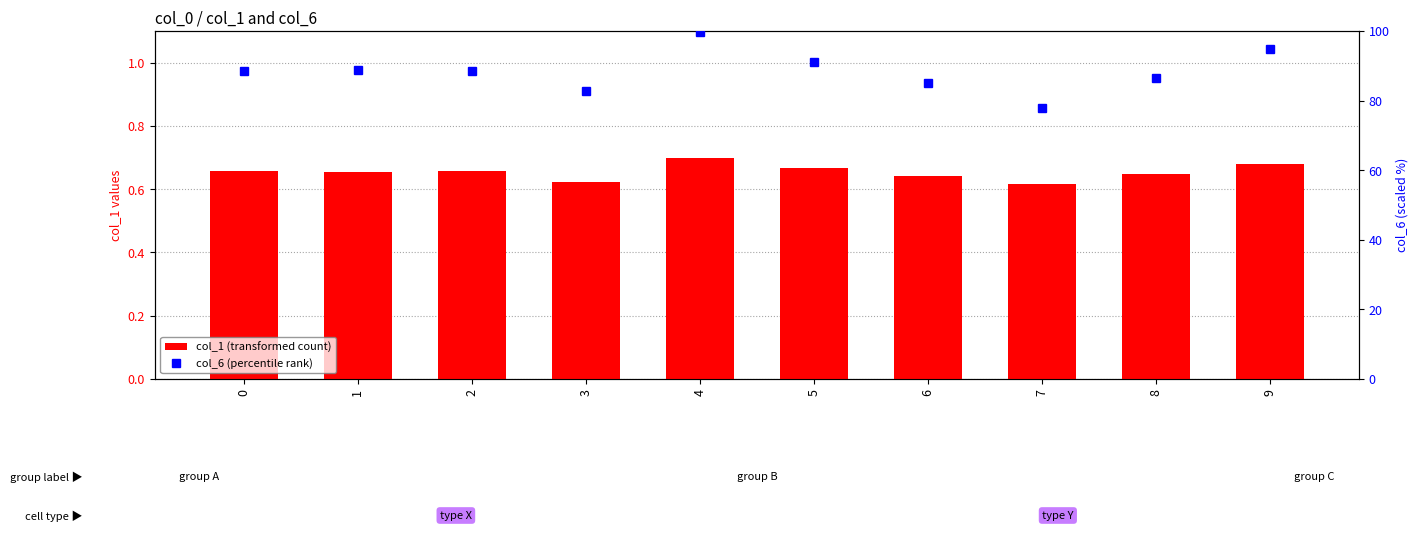

What is the difference between the maximum and minimum values in the col_6 (percentile rank) series?

21.8